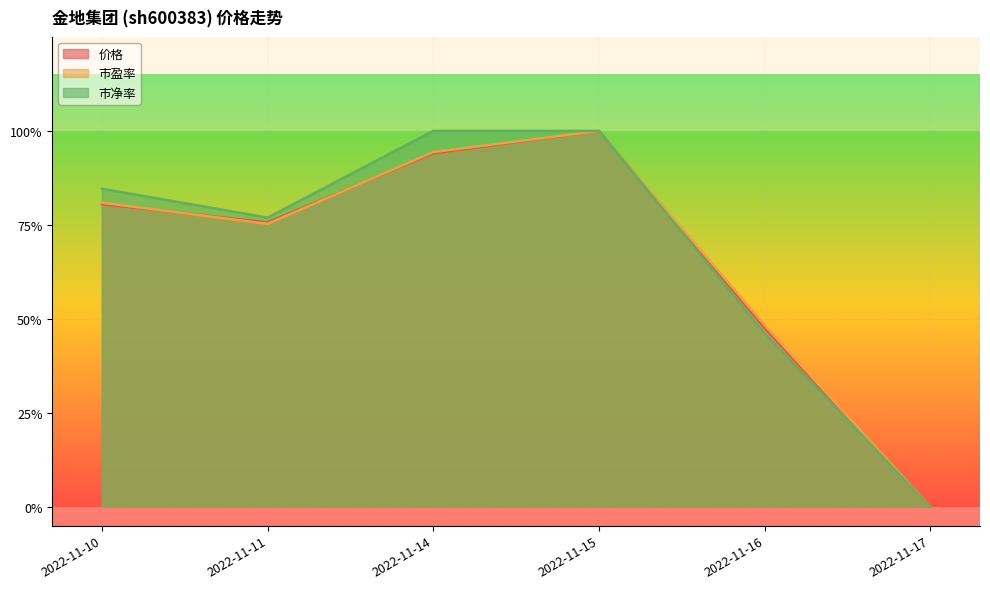

After their last crossing, which series has the higher values: 价格 or 市盈率?

市盈率